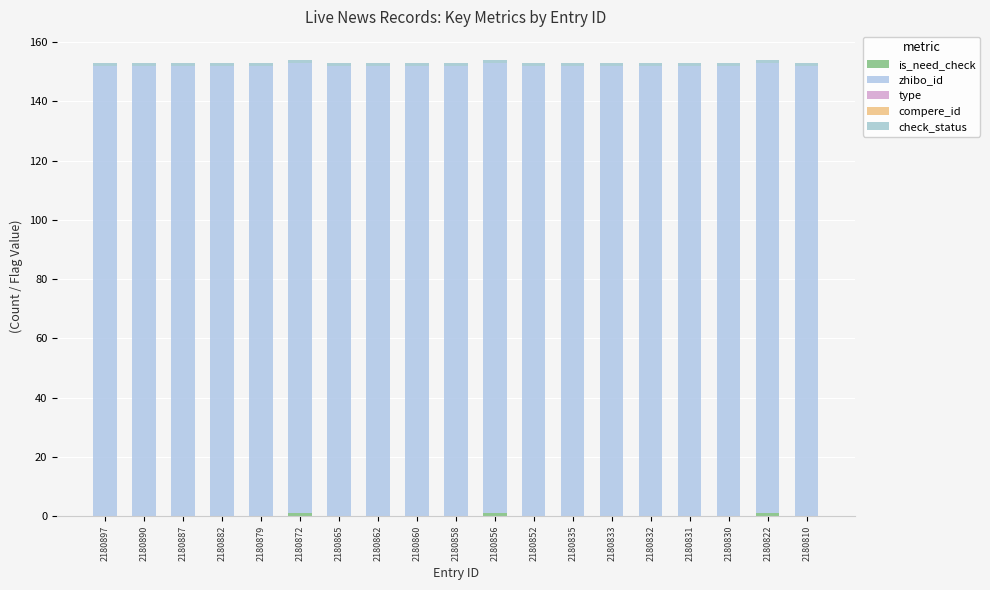

Which series changed the most between 2180856 and 2180835?

is_need_check